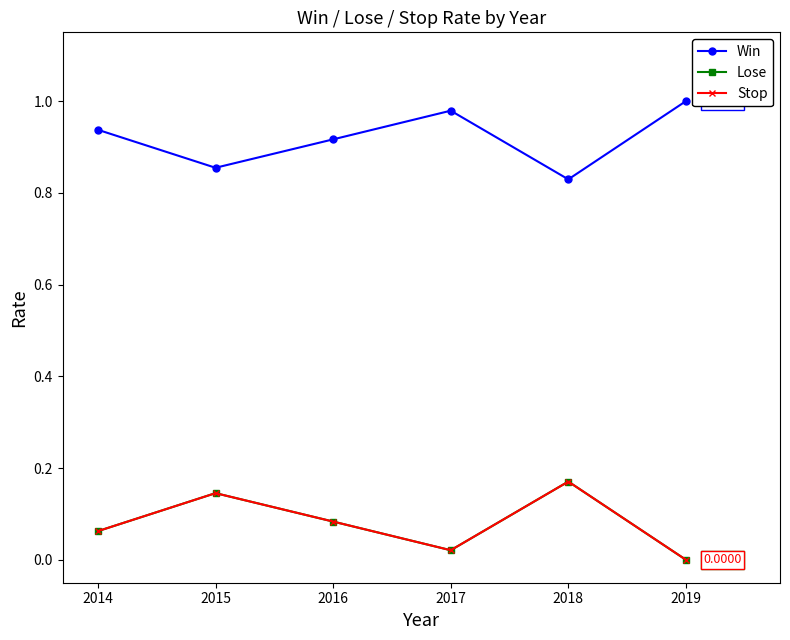

Reading right to left, what are all the values shown in this chart?

Win: 1.0	0.8	1.0	0.9	0.9	0.9
Lose: 0.0	0.2	0.0	0.1	0.1	0.1
Stop: 0.0	0.2	0.0	0.1	0.1	0.1